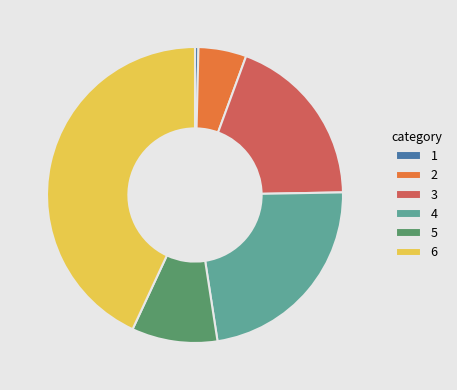

Is there a majority slice in this chart?

No